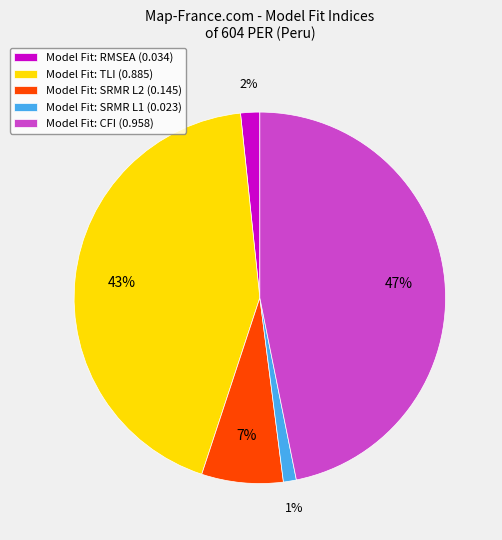

True or false: Model Fit: CFI (0.958) accounts for 47% of the total.

True